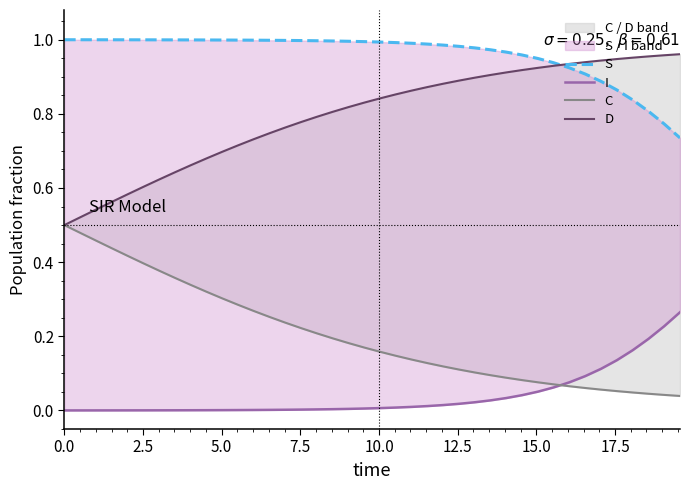

What are all the series names shown in the legend?

S, I, C, D